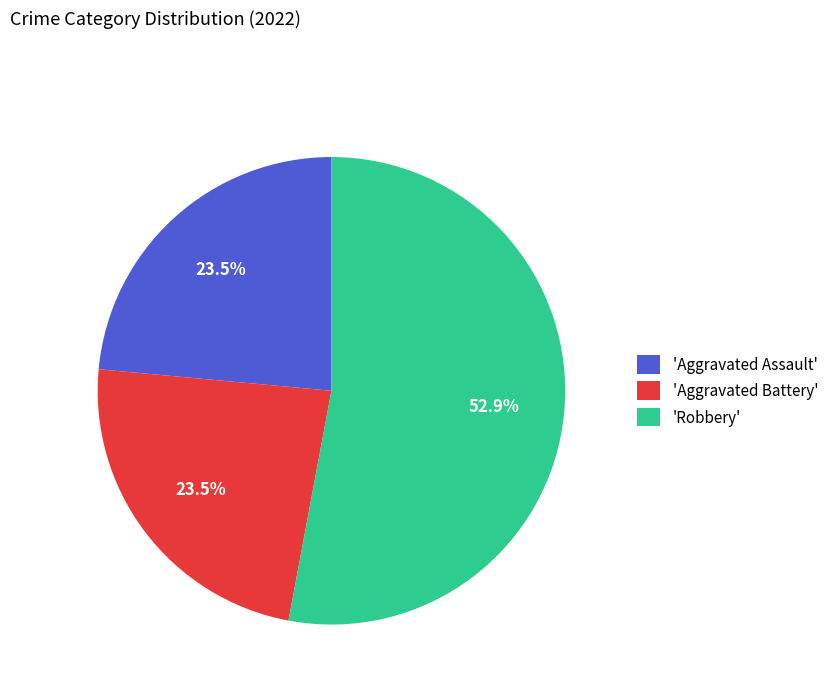

What portion of the pie excludes 'Aggravated Assault'?

76.5%